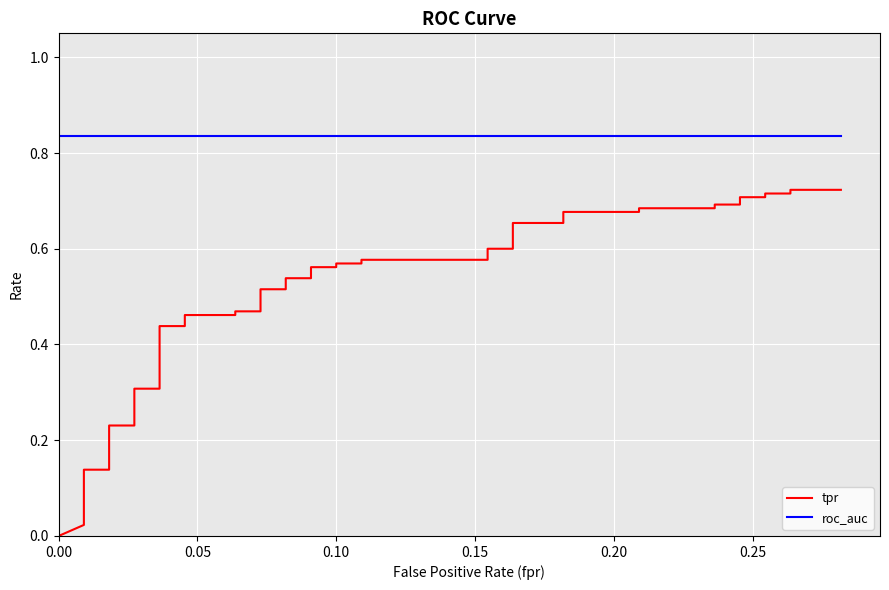

Is this an area chart (filled region under the line)?

No